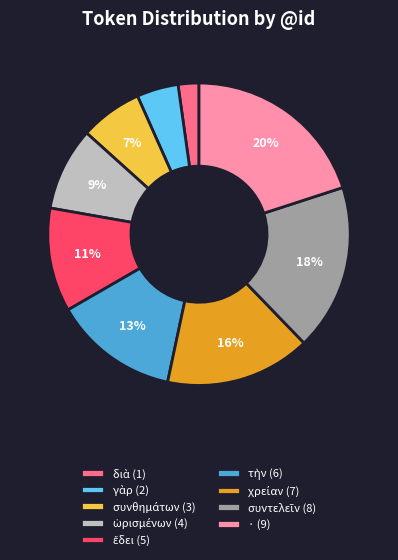

Which slice is the largest?

·